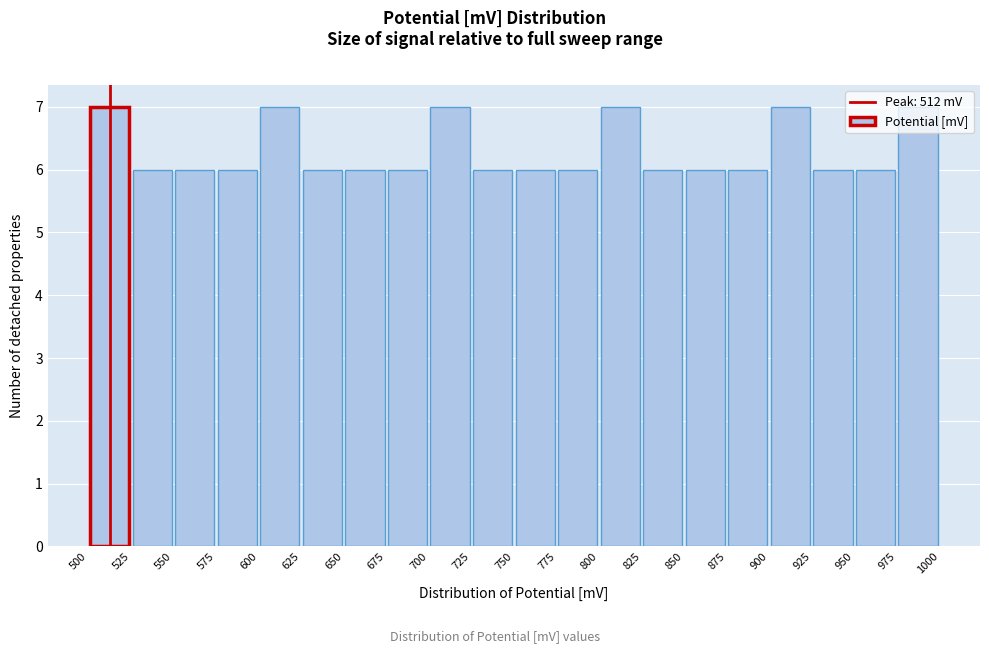

Reading left to right, list every bar in this chart as the range it spans on the x-axis followed by its height. The values are not printed on the chart, so give them approximately, as read against the axis.

500 to 525: 7
525 to 550: 6
550 to 575: 6
575 to 600: 6
600 to 625: 7
625 to 650: 6
650 to 675: 6
675 to 700: 6
700 to 725: 7
725 to 750: 6
750 to 775: 6
775 to 800: 6
800 to 825: 7
825 to 850: 6
850 to 875: 6
875 to 900: 6
900 to 925: 7
925 to 950: 6
950 to 975: 6
975 to 1000: 7